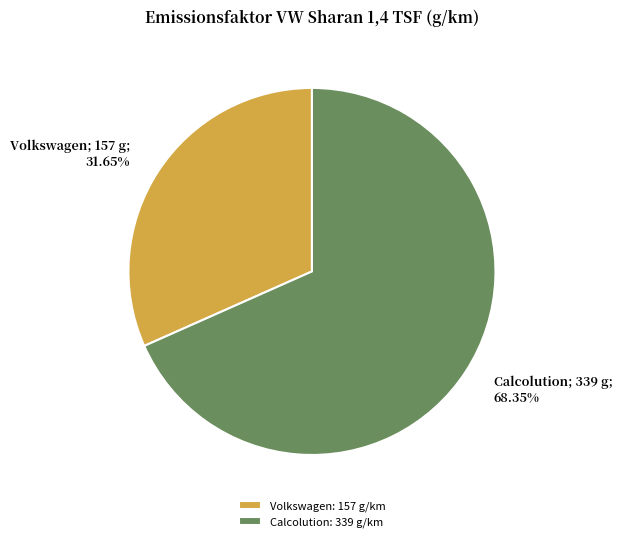

Is there any slice that represents more than half of the pie?

Yes